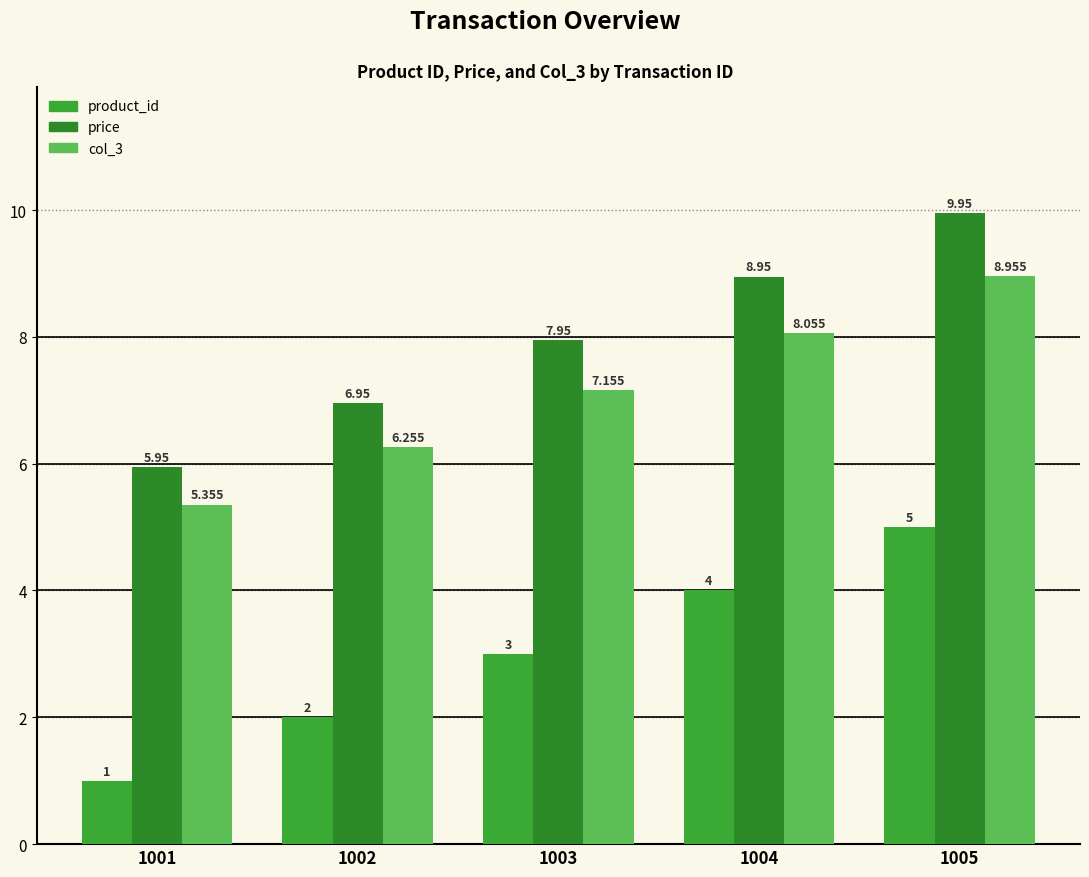

Rank the series by their maximum value, from highest to lowest.

price, col_3, product_id